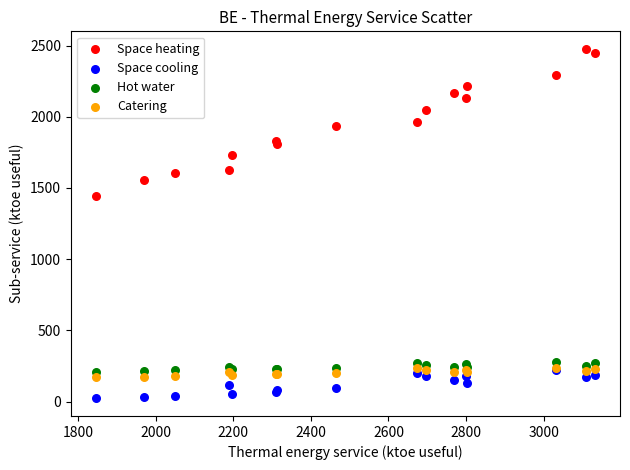

Across all series, what Y value is closest to 1249?

1444.9